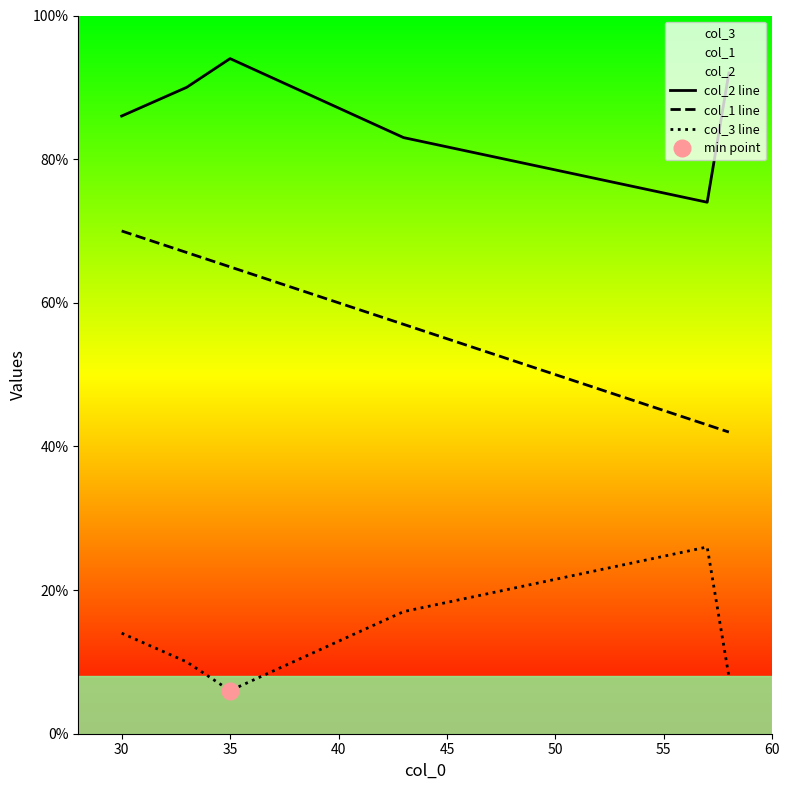

True or false: col_1 line and col_3 line intersect in this chart.

False